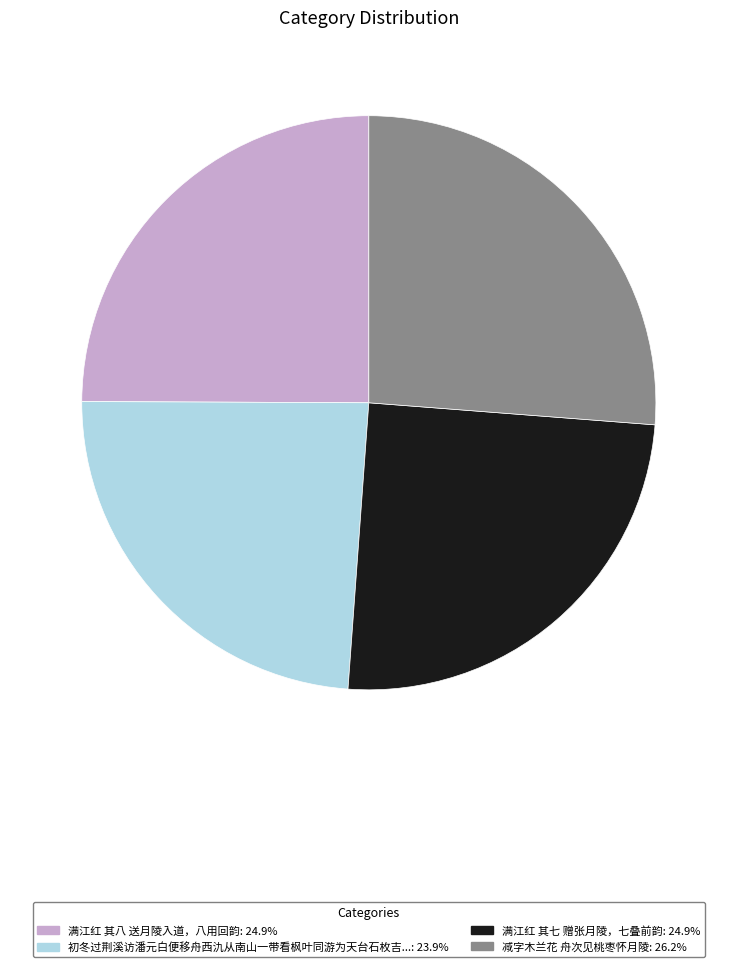

Does any single category account for the majority?

No